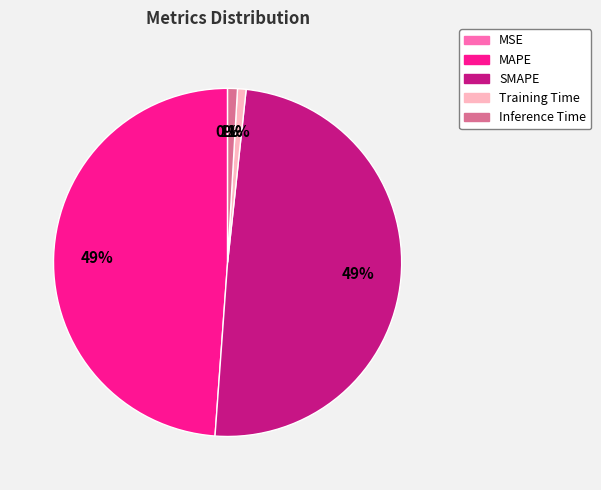

The Inference Time slice represents 11% of the pie. True or false?

False